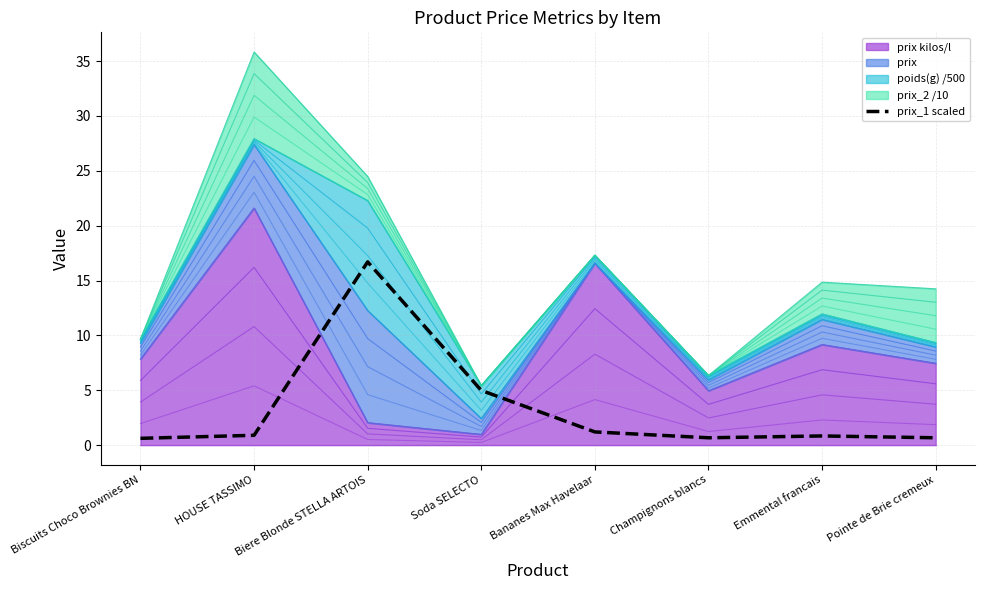

How many lines are shown in the chart?

1